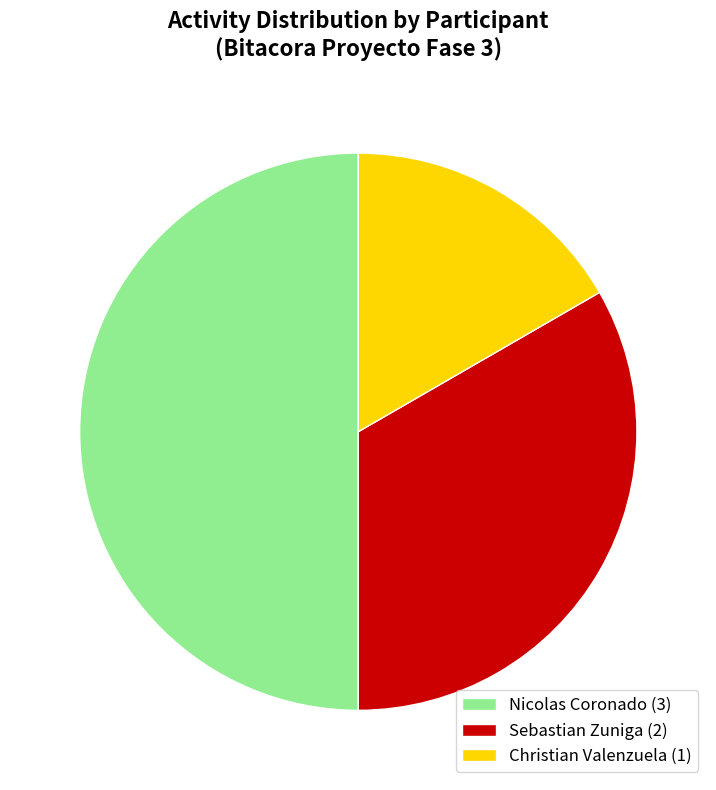

Is the sum of Christian Valenzuela (1) and Nicolas Coronado (3) greater than half?

Yes